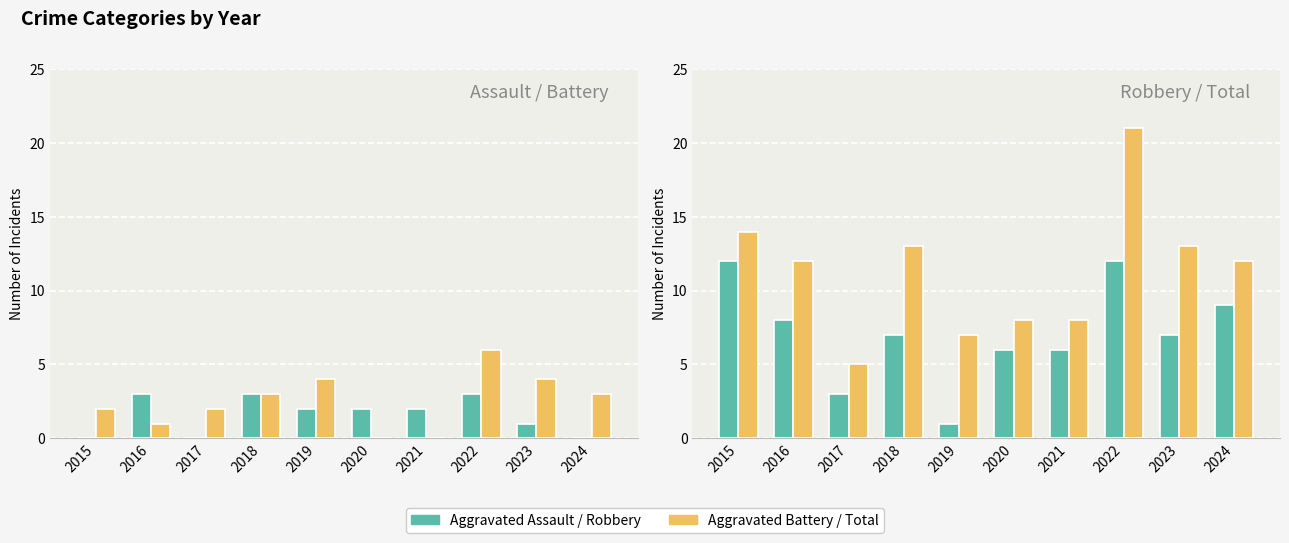

How many bars are there in total?

40